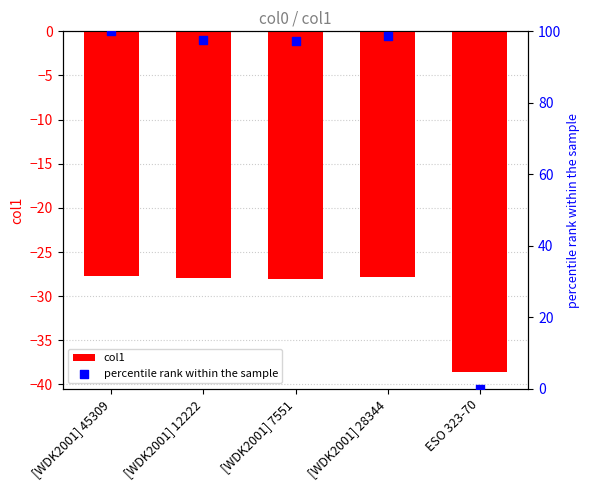

Which series reaches the maximum Y coordinate?

percentile rank within the sample